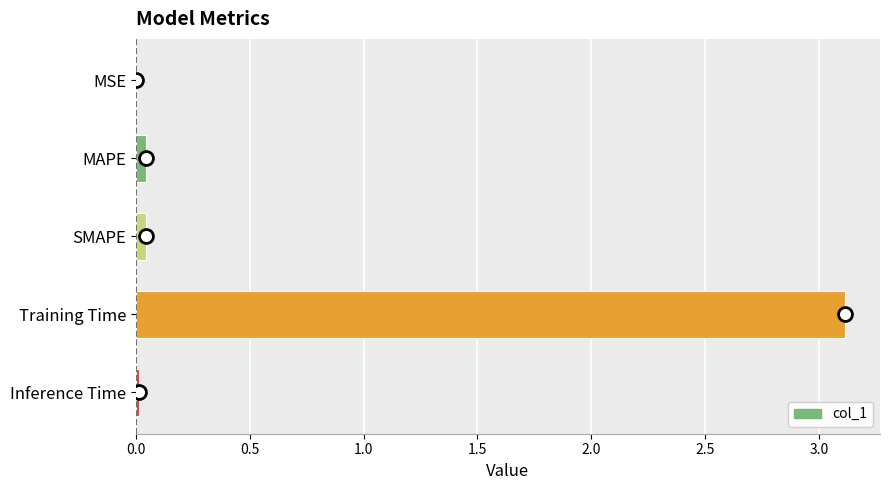

Is it true that the value at MSE is 0.0?

True